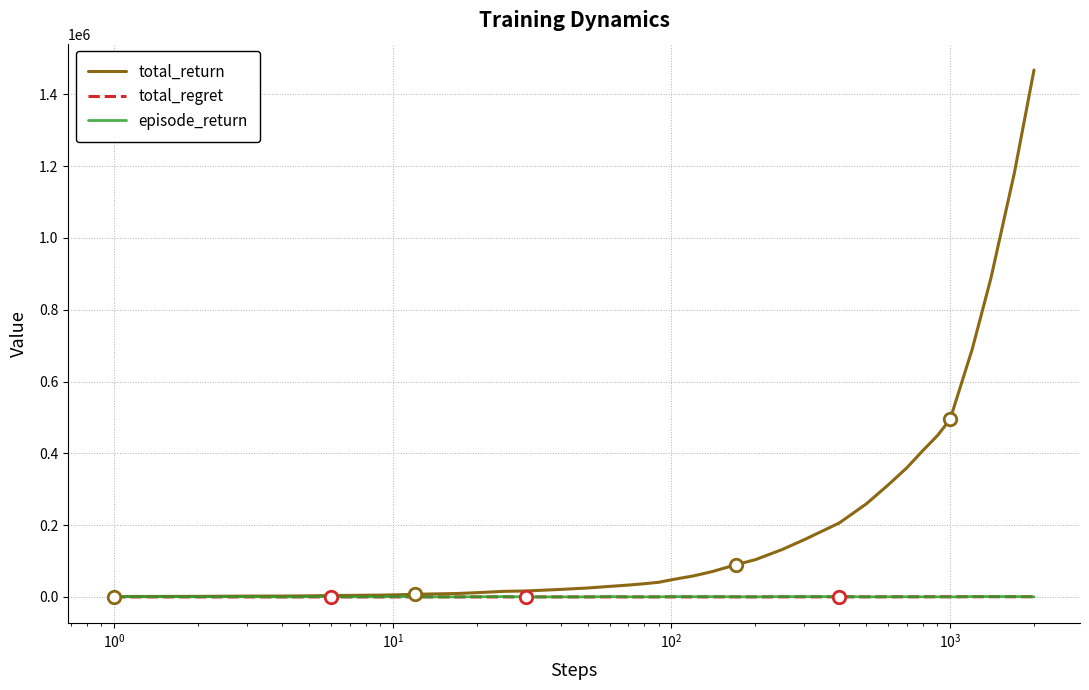

Which series has the largest range (max minus min)?

total_return